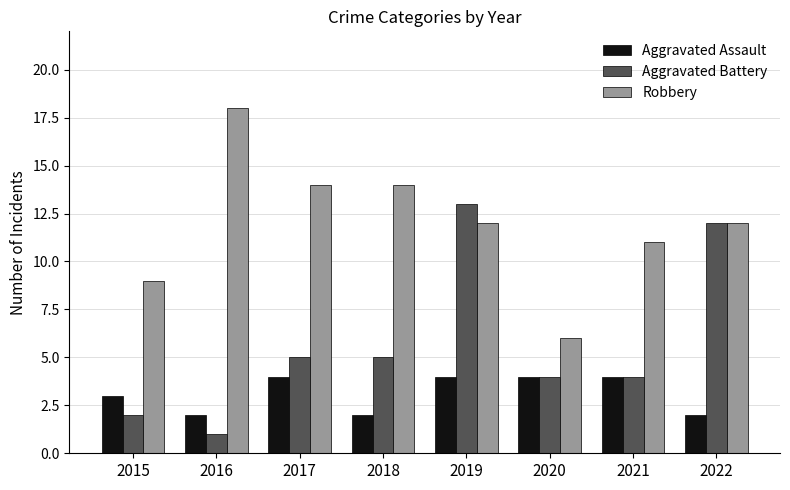

How many bars are there in each group?

3